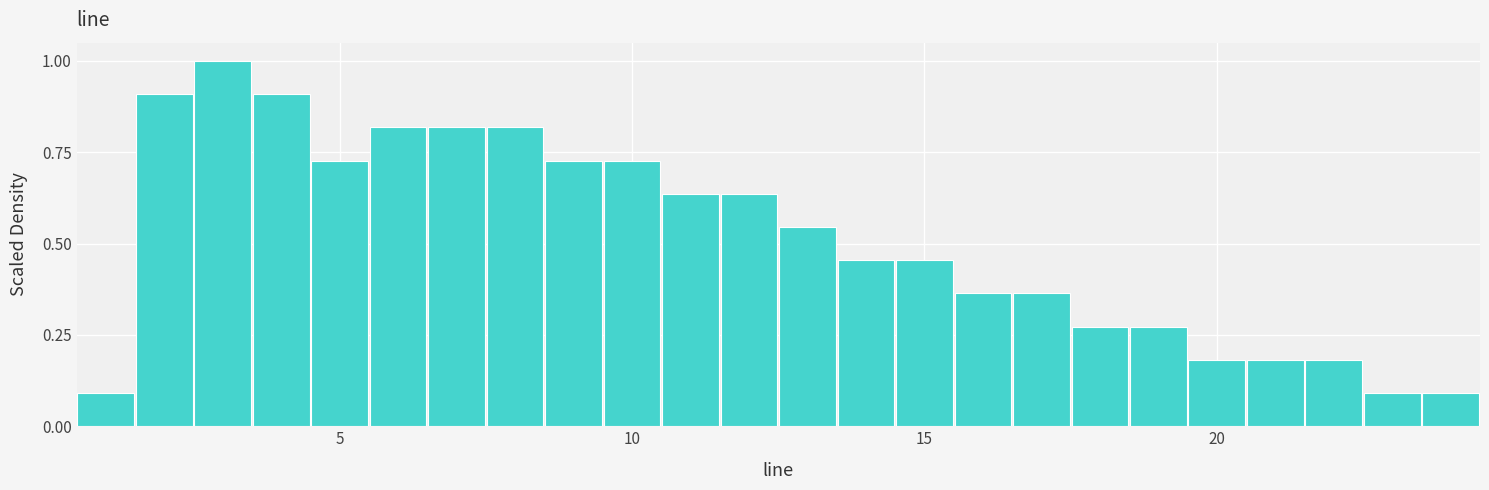

Around what value on the x-axis is the tallest bar? Give the approximate position of its centre, as read against the axis.

3.0